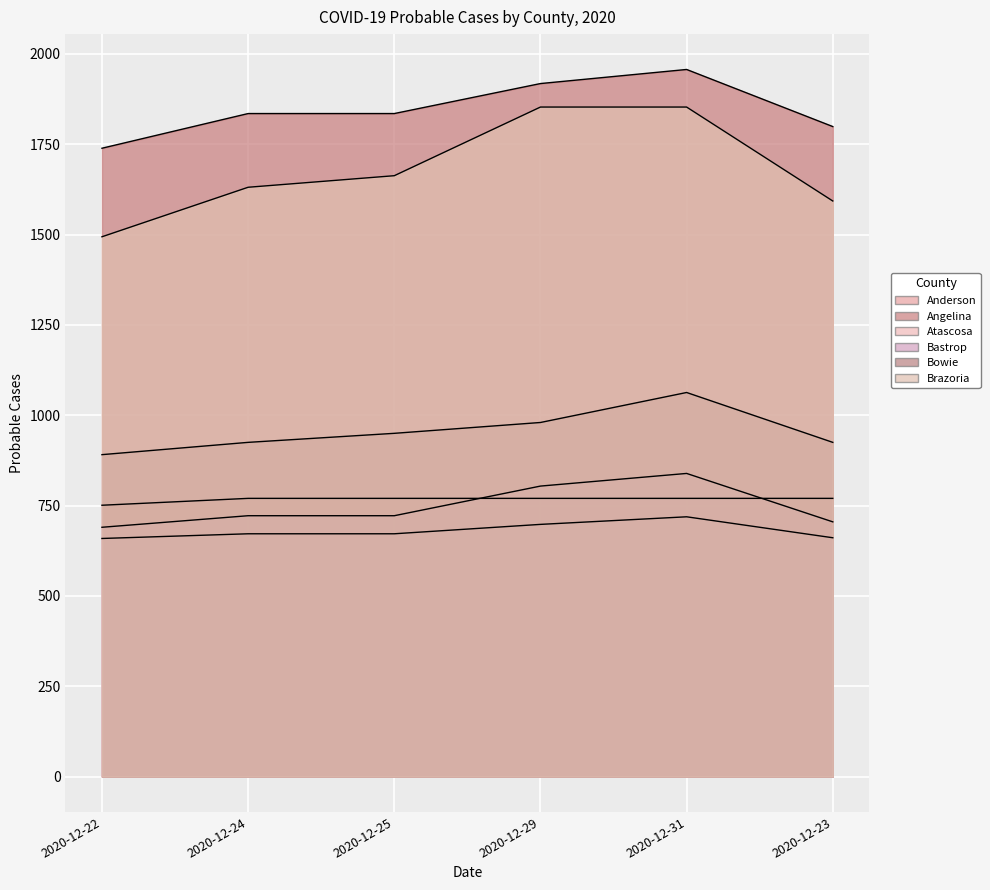

Reading left to right, list all the values displayed in this chart.

Anderson: 751	770	770	770	770	770
Angelina: 1739	1835	1835	1918	1957	1799
Atascosa: 659	672	672	698	719	661
Bastrop: 690	722	722	804	839	705
Bowie: 891	925	950	980	1063	925
Brazoria: 1494	1631	1663	1853	1853	1593